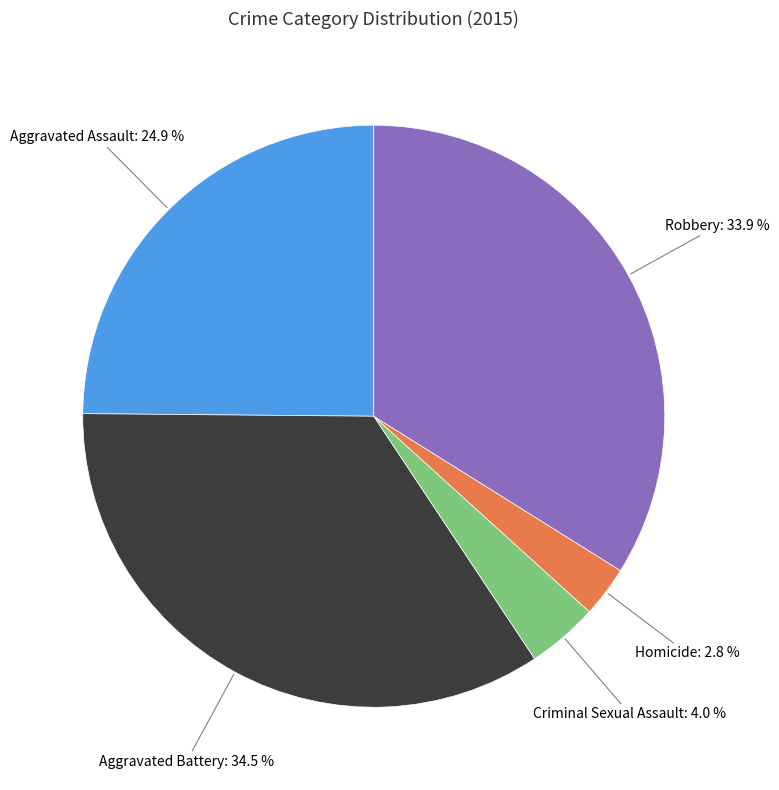

To the nearest percent, what is the difference between the largest and smallest slice percentages?

32%